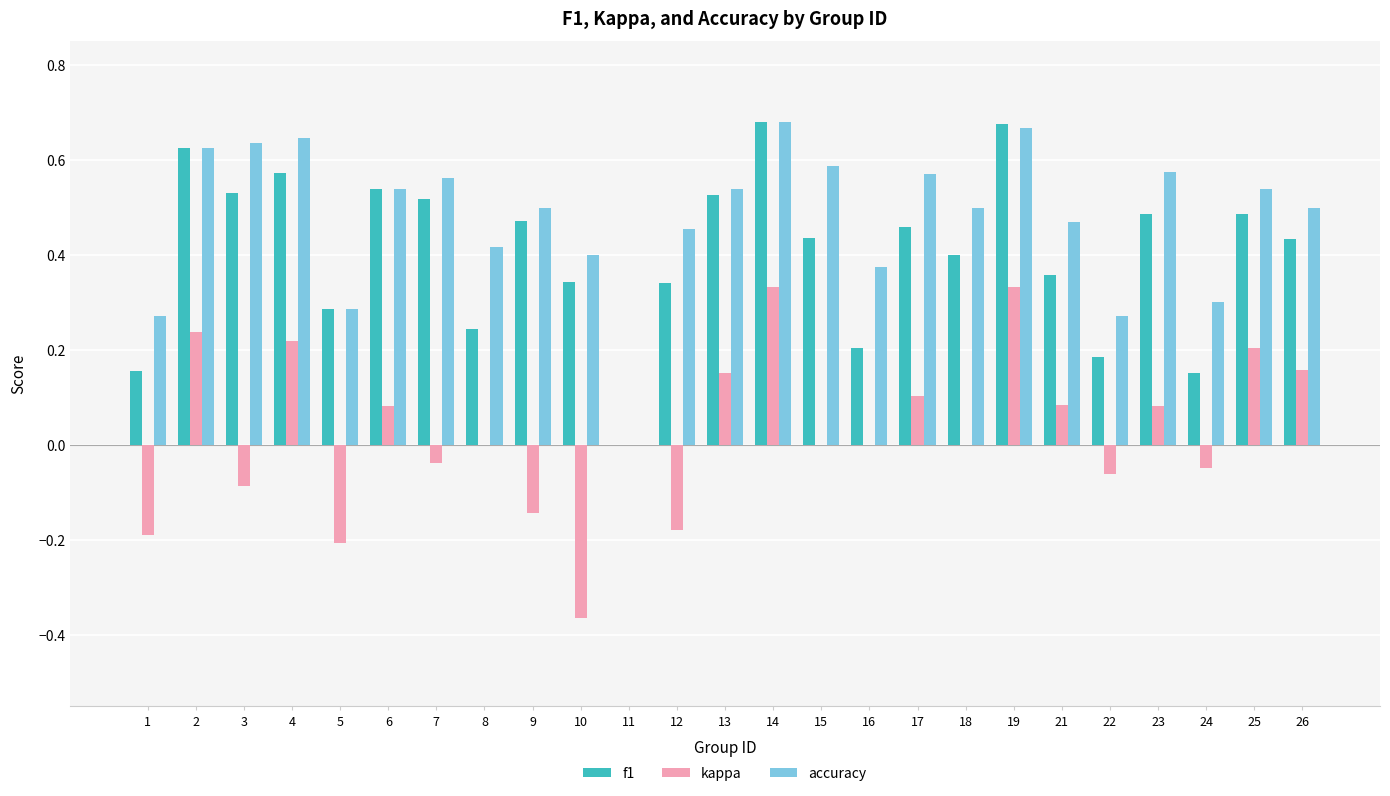

Is the value of accuracy at 19 greater than the value of kappa at 5?

Yes